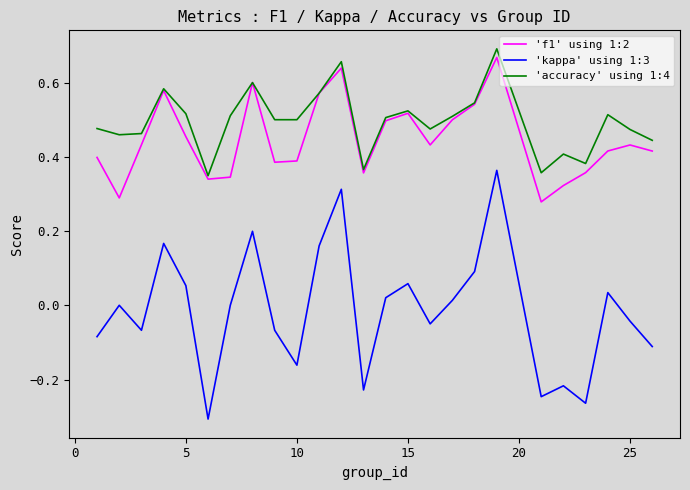

Which series has the largest total across all categories?

'accuracy' using 1:4